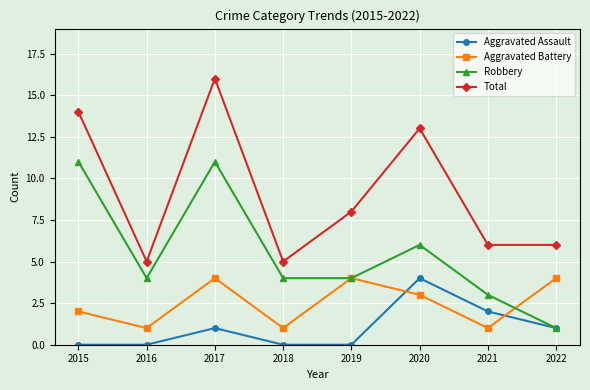

What is the spread (max minus min) of values at 2015?

14